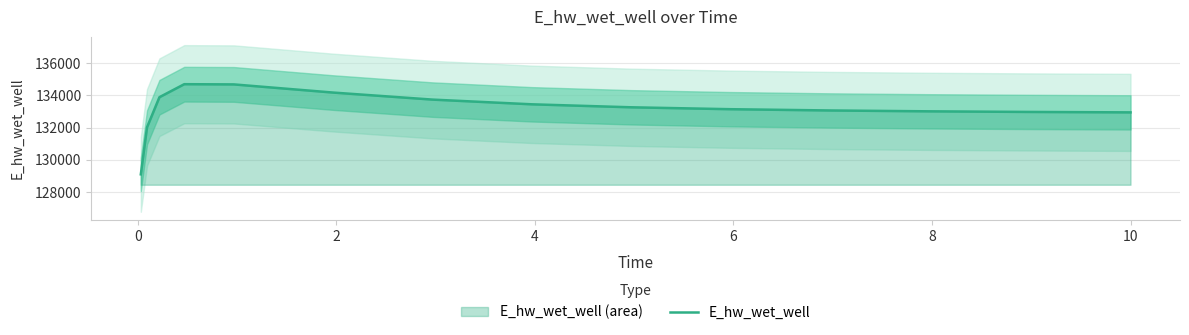

What is the minimum value for E_hw_wet_well?

129093.7